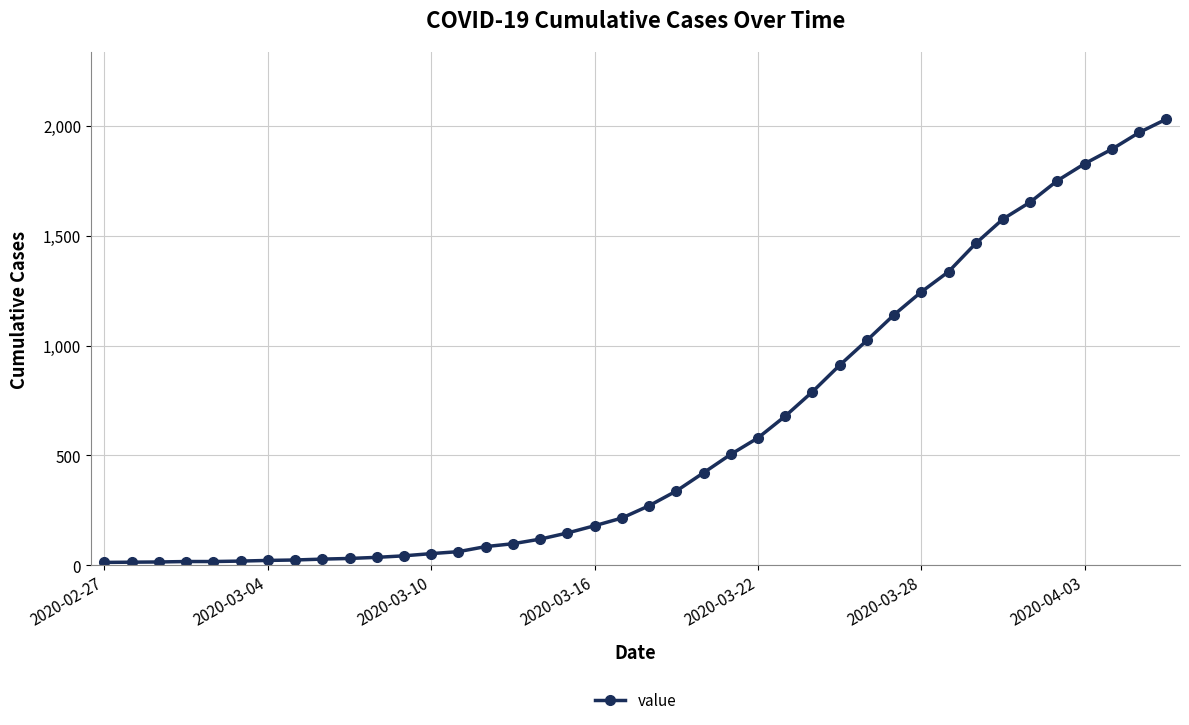

What is the maximum value shown in the chart?

2032